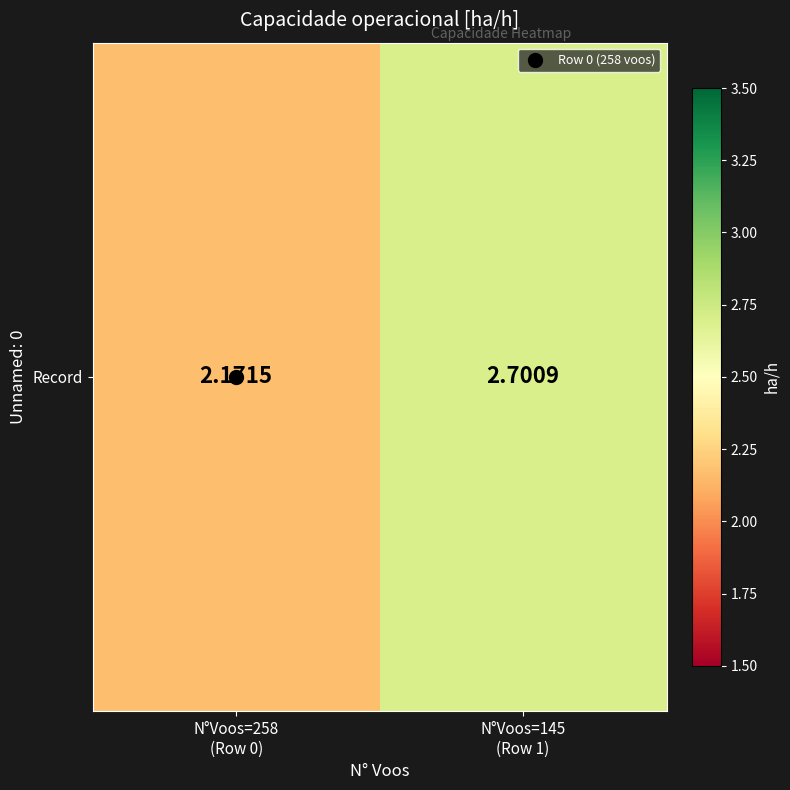

True or false: the data shows 0.6 at N°Voos=258
(Row 0).

False